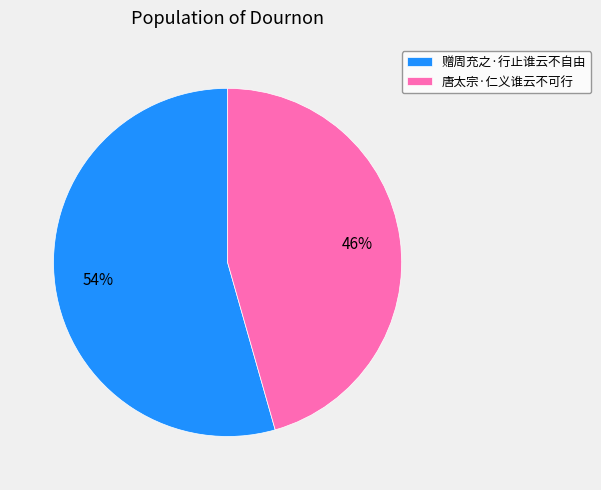

Does 赠周充之·行止谁云不自由 represent more than half of the total?

Yes